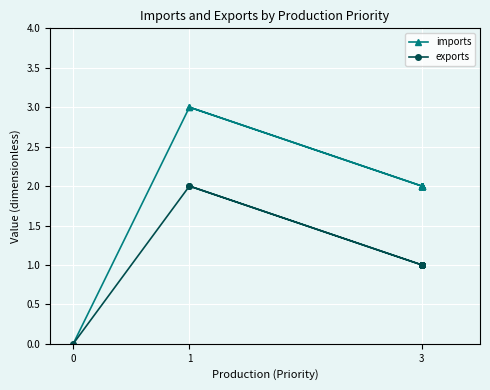

Which series has the widest spread of values?

imports